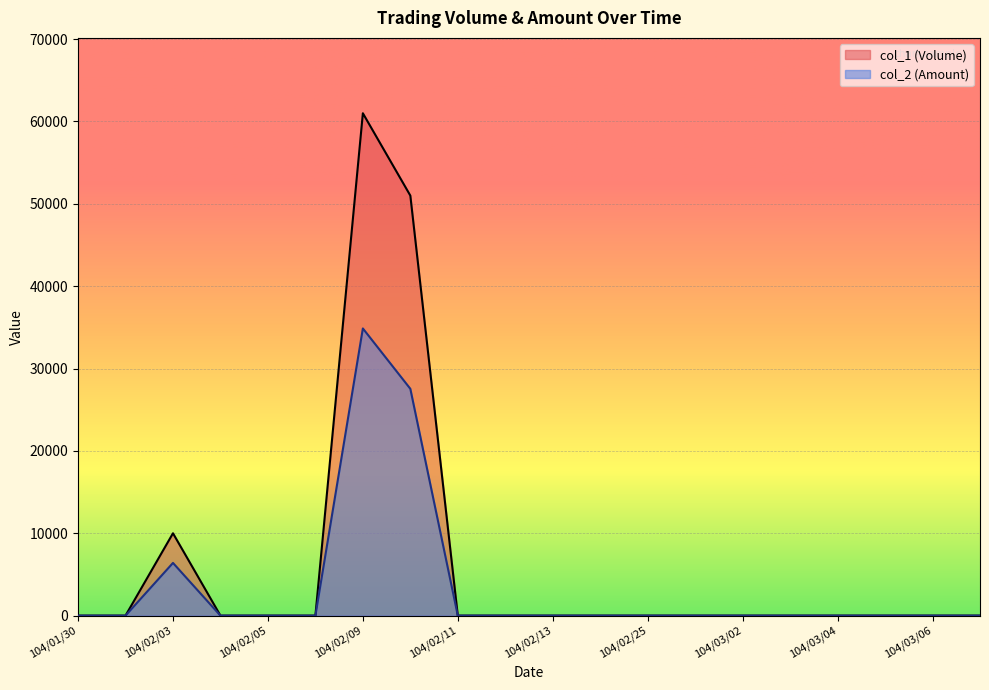

Reading left to right, extract all data points from this chart.

col_1 (Volume): 104/01/30=0	104/02/02=0	104/02/03=10000	104/02/04=0	104/02/05=0	104/02/06=0	104/02/09=61000	104/02/10=51000	104/02/11=0	104/02/12=0	104/02/13=0	104/02/24=0	104/02/25=0	104/02/26=0	104/03/02=0	104/03/03=0	104/03/04=0	104/03/05=0	104/03/06=0	104/03/09=0
col_2 (Amount): 104/01/30=0	104/02/02=0	104/02/03=6400	104/02/04=0	104/02/05=0	104/02/06=0	104/02/09=34870	104/02/10=27540	104/02/11=0	104/02/12=0	104/02/13=0	104/02/24=0	104/02/25=0	104/02/26=0	104/03/02=0	104/03/03=0	104/03/04=0	104/03/05=0	104/03/06=0	104/03/09=0